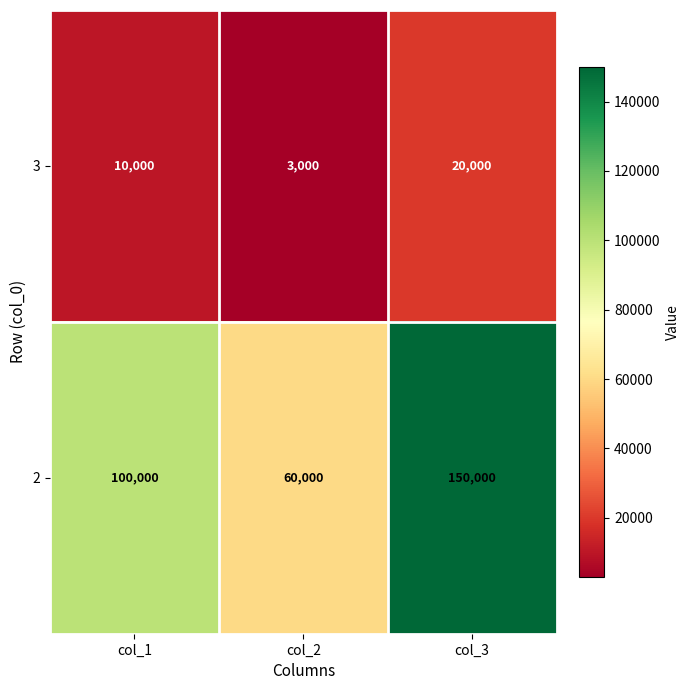

What is the sum of all 3 values?

33000